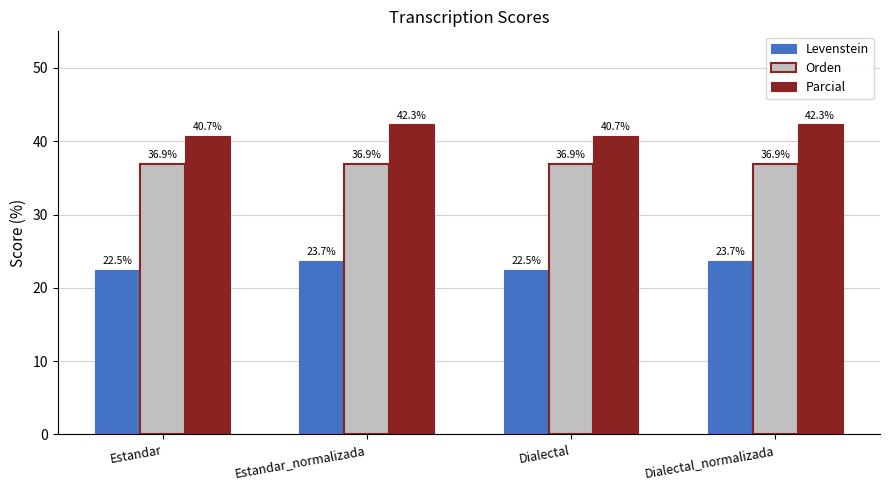

What is the value of the Orden bar at the 2nd from the left?

36.9